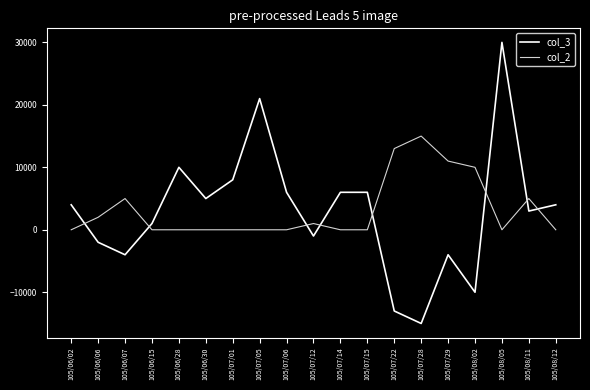

What is the maximum value shown in the chart?

30000